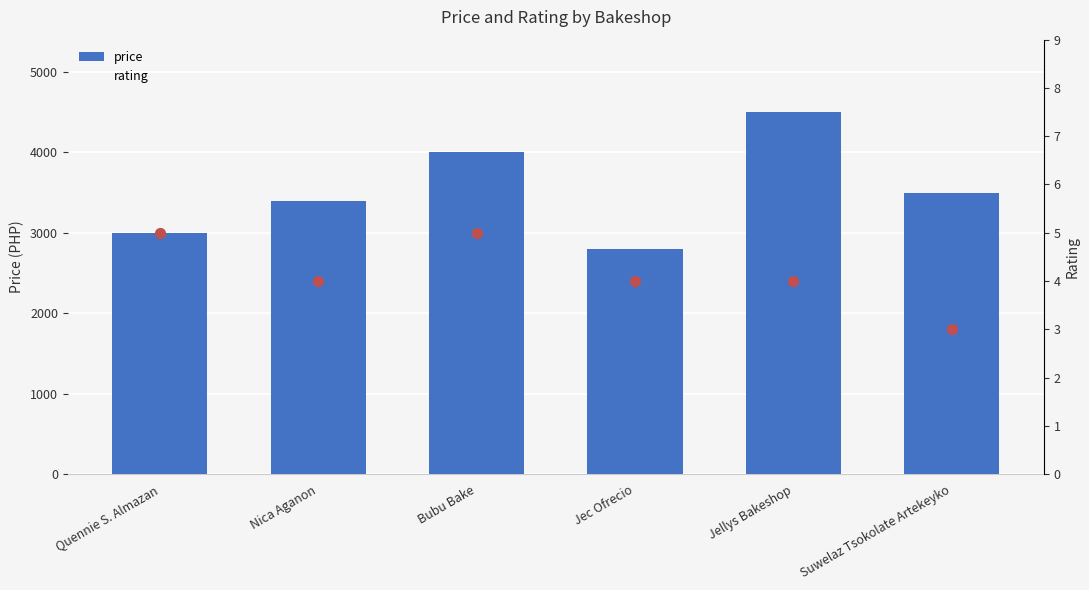

At which category is the sum across all series the highest?

Jellys Bakeshop